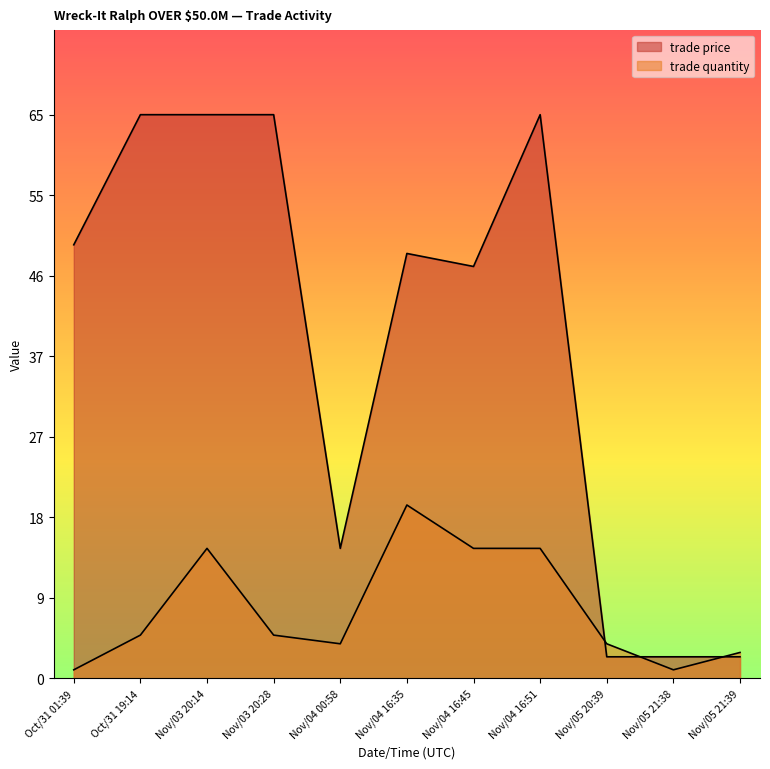

The value of trade quantity at Nov/05 20:39 is 5.9. True or false?

False